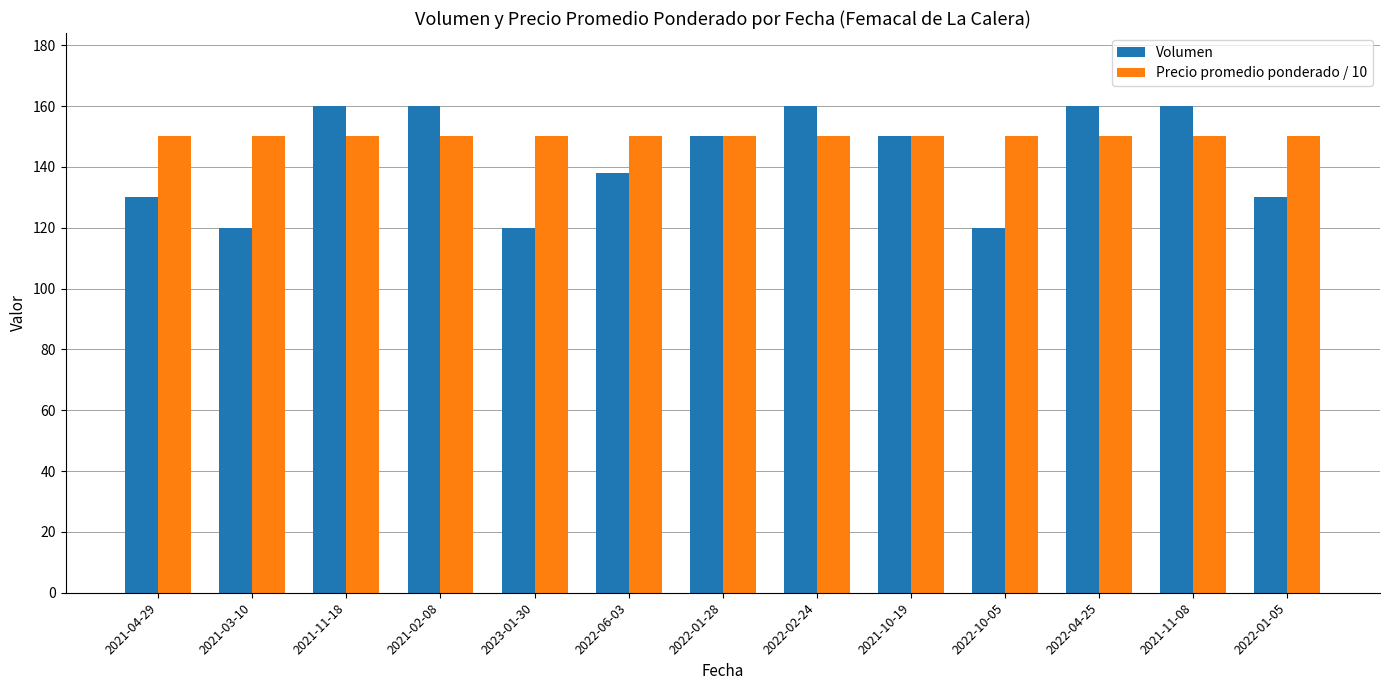

How many Volumen values are between 130 and 160?

10